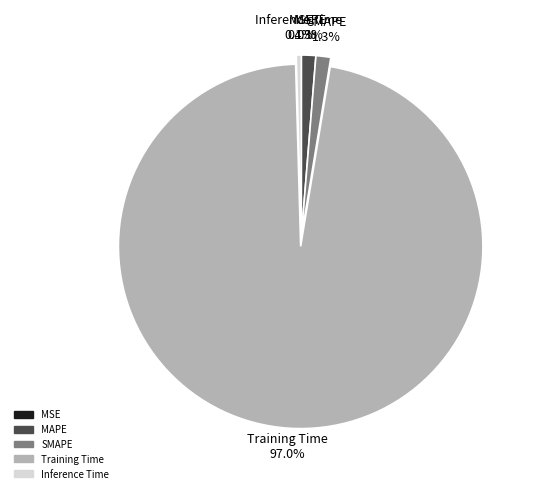

To the nearest percent, what is the average slice percentage?

20%